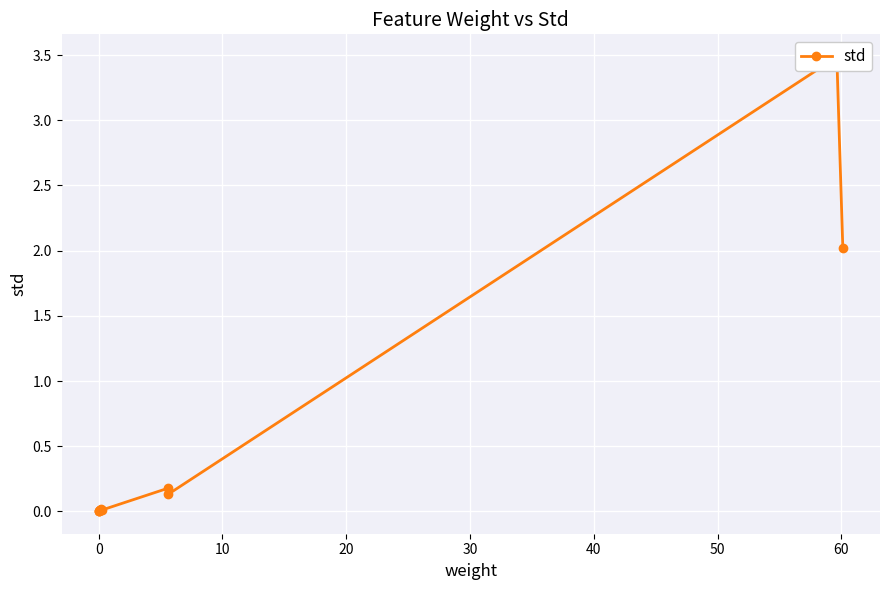

What is the average value?

0.5